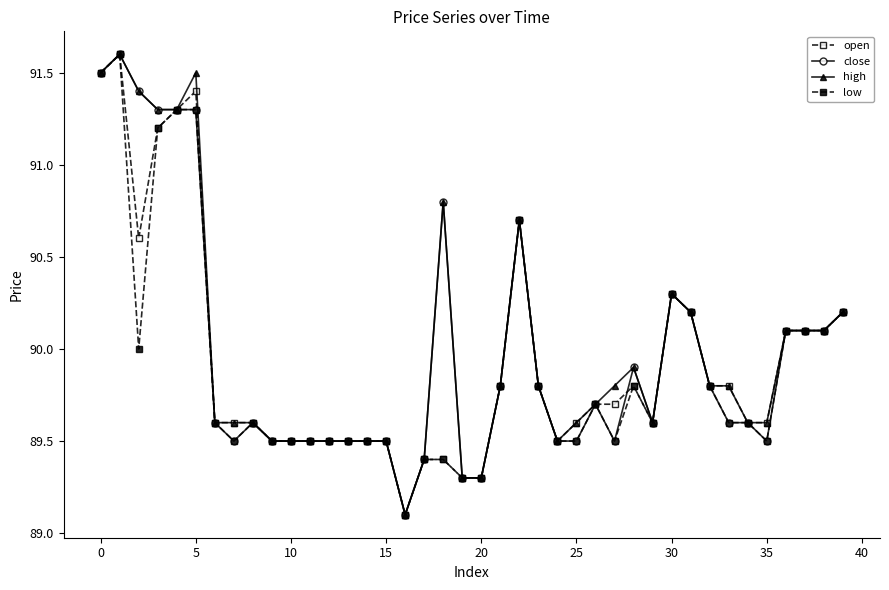

True or false: close has more than 0 interior local peaks.

True